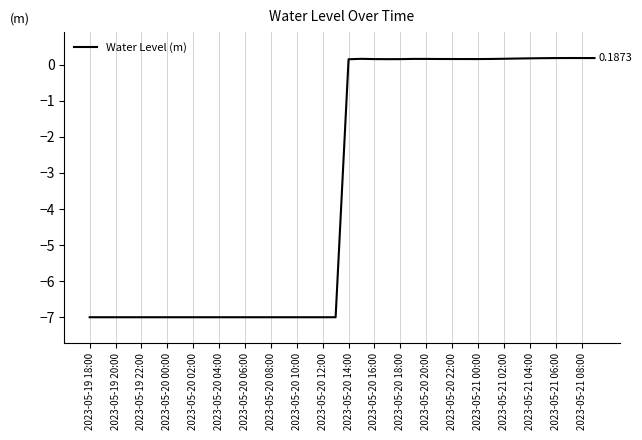

What is the difference between the maximum and minimum values?

7.2